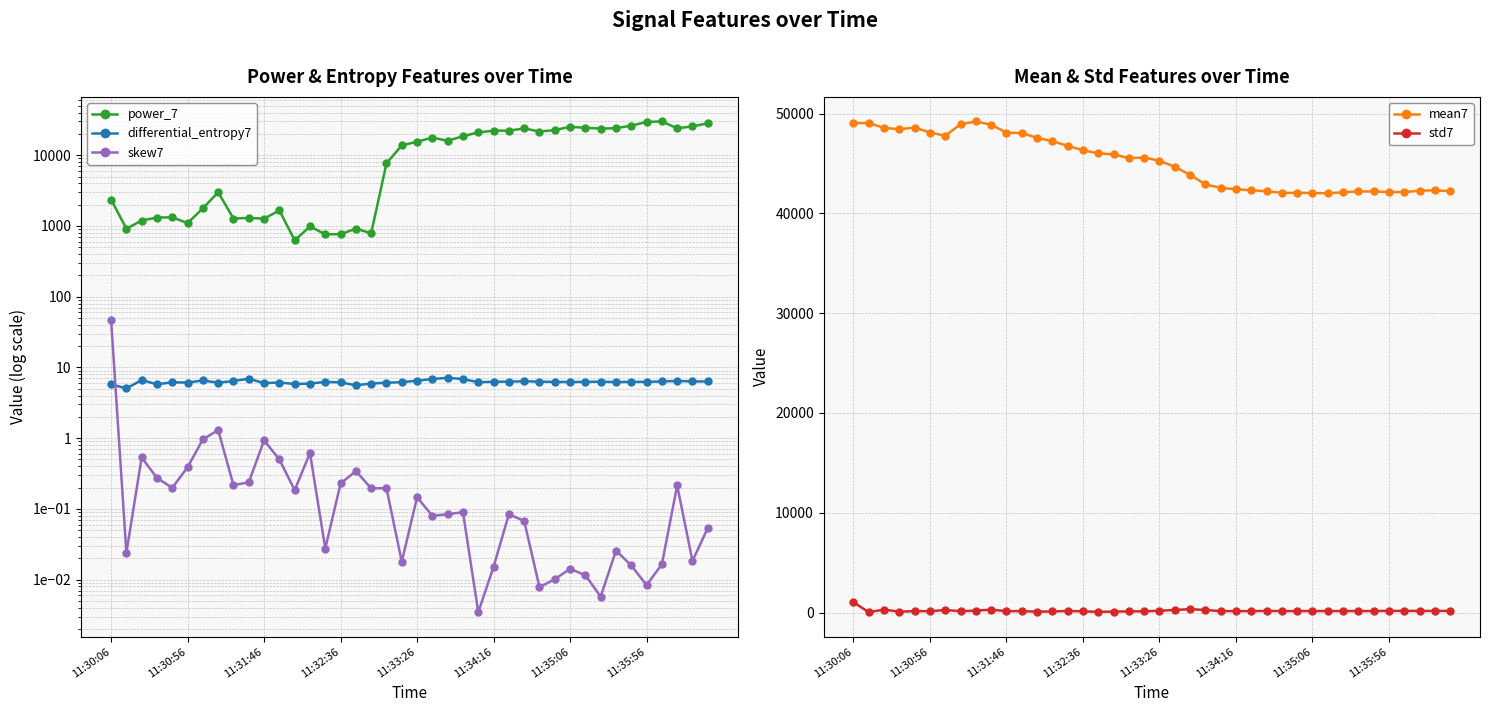

True or false: std7 has more than 0 interior local peaks.

True